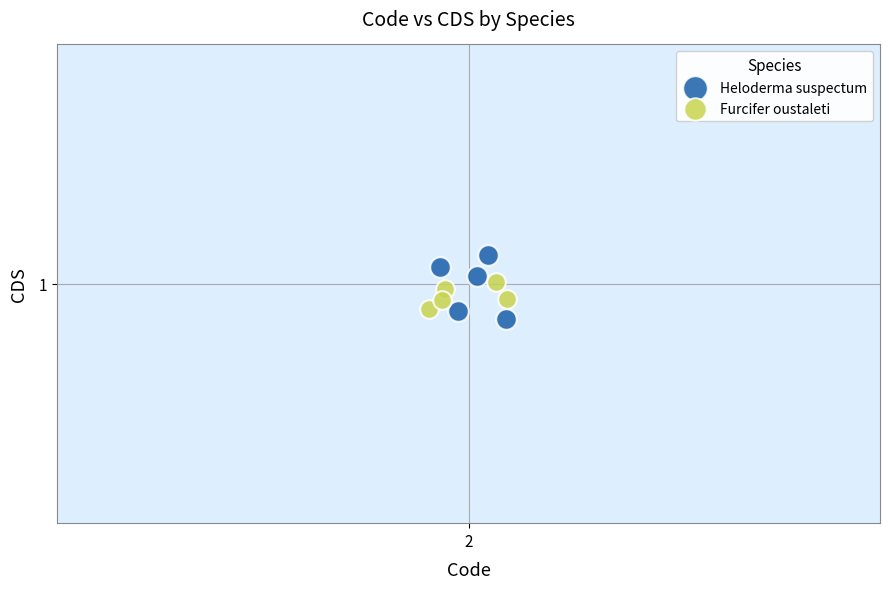

Which series contains the highest Y value?

Heloderma suspectum